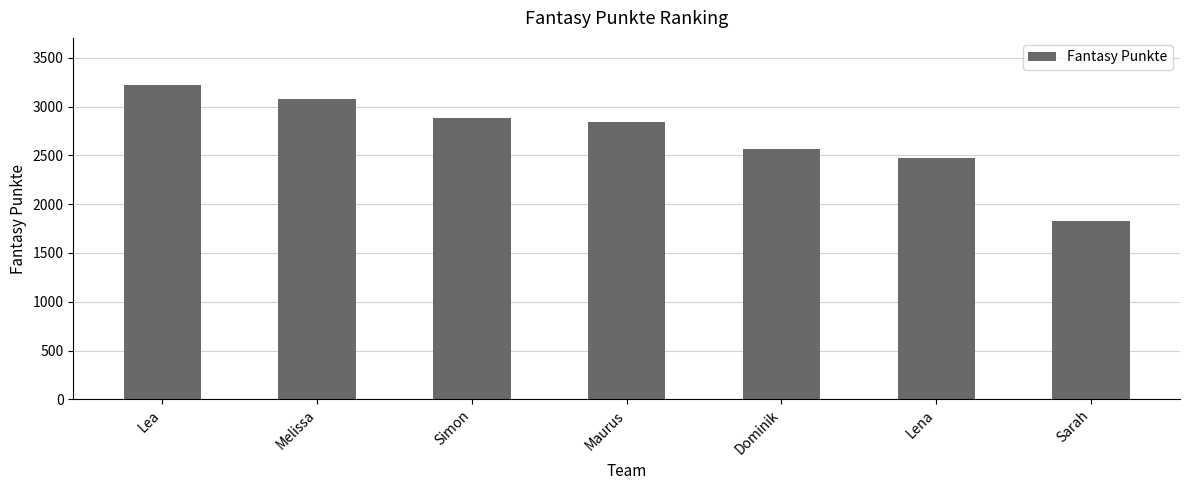

At which category does the chart reach its peak across all series?

Lea